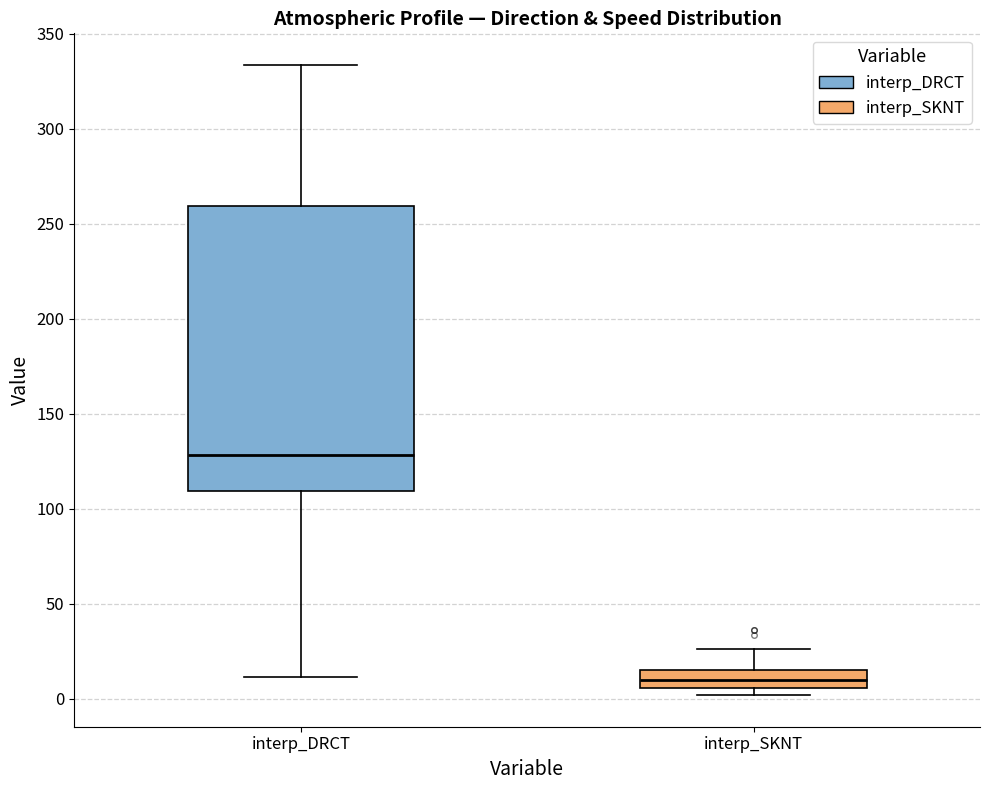

Where does the median line of the box for interp_DRCT sit on the y-axis? The values are not printed on the chart, so give them approximately, as read against the axis.

130